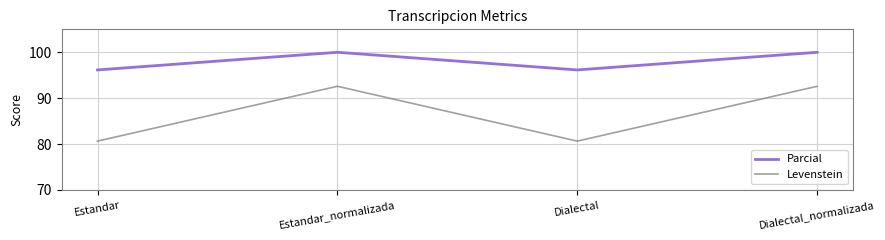

Rank the series by their maximum value, from highest to lowest.

Parcial, Levenstein